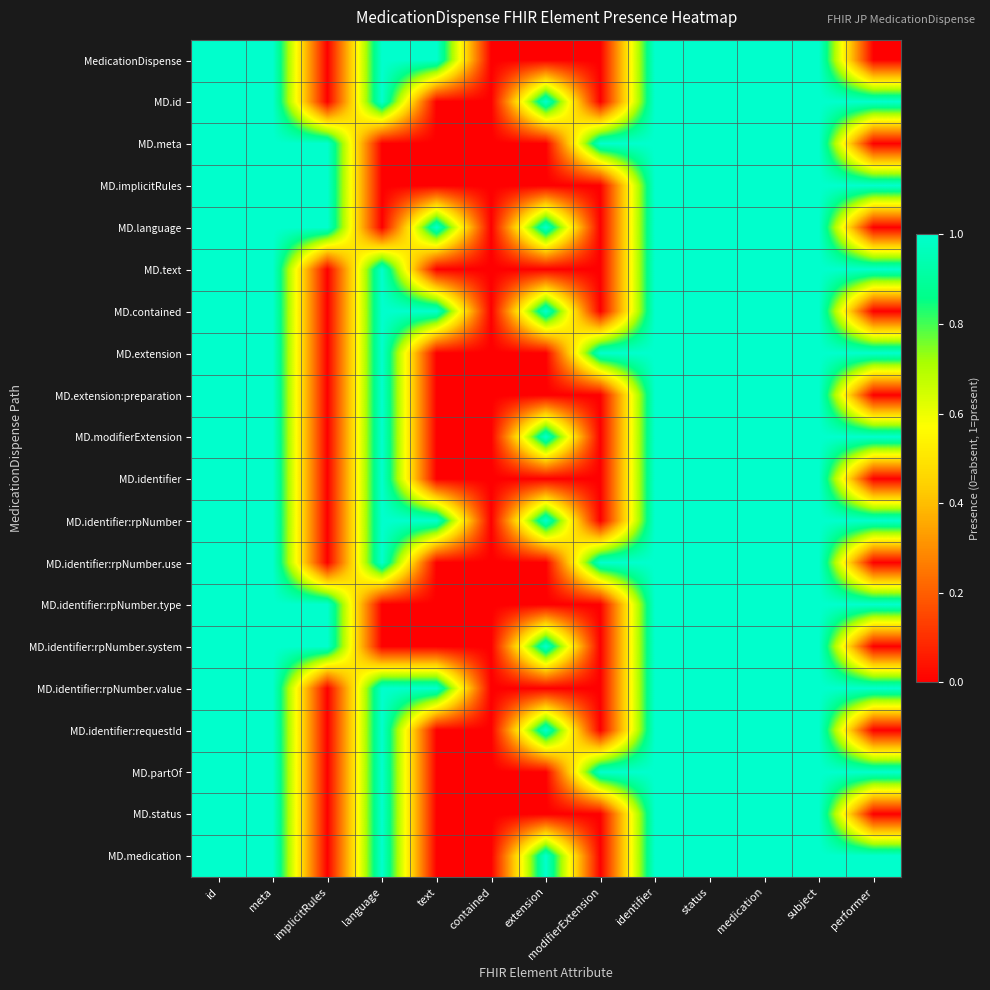

At which category does the chart reach its peak across all series?

id